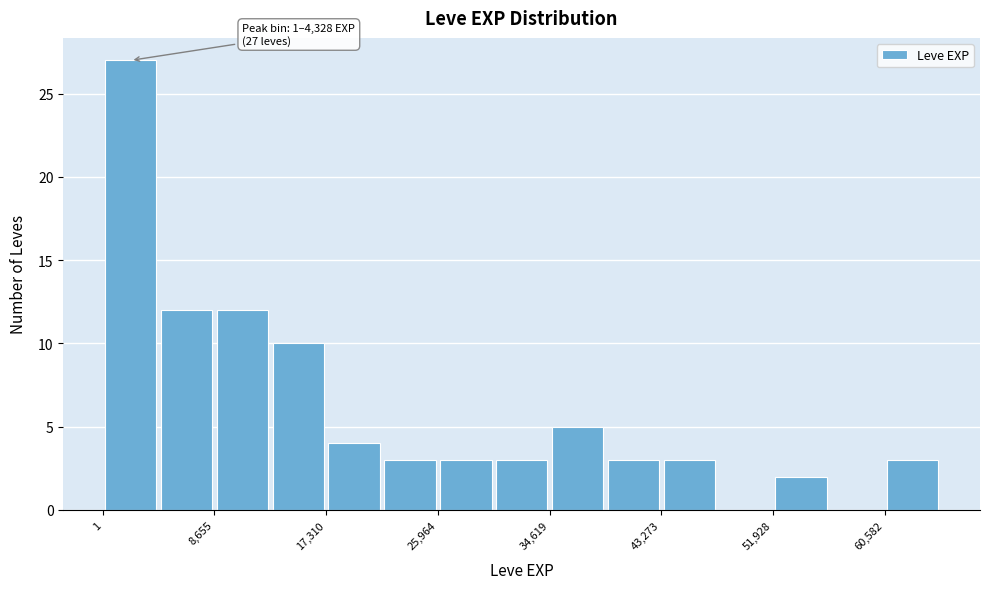

Over which range of the x-axis is the bar tallest?

0 to 4000